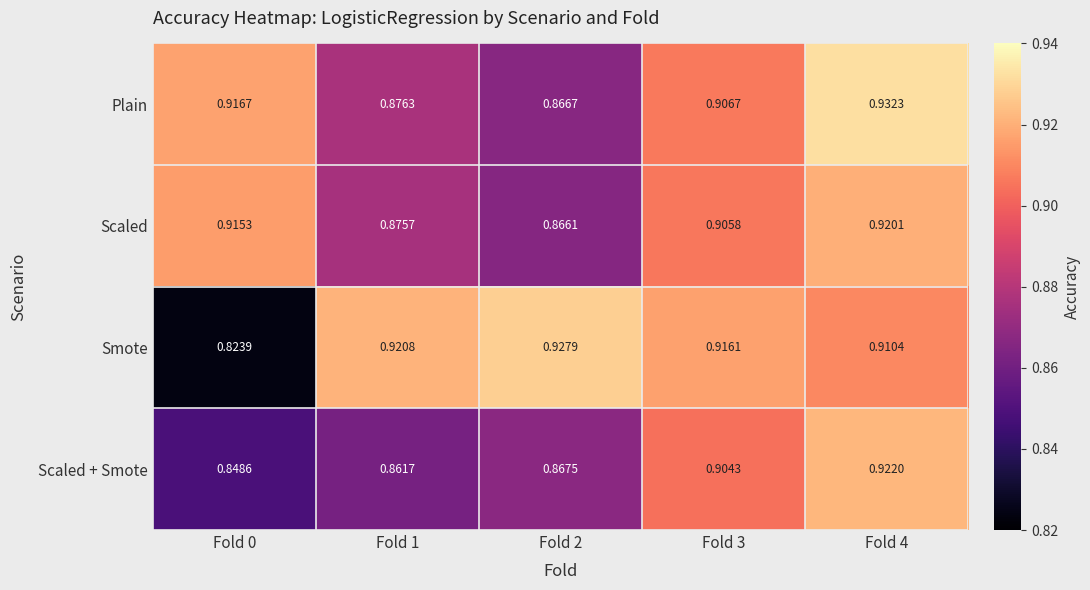

List the series in order of their peak value, highest first.

Plain, Smote, Scaled + Smote, Scaled